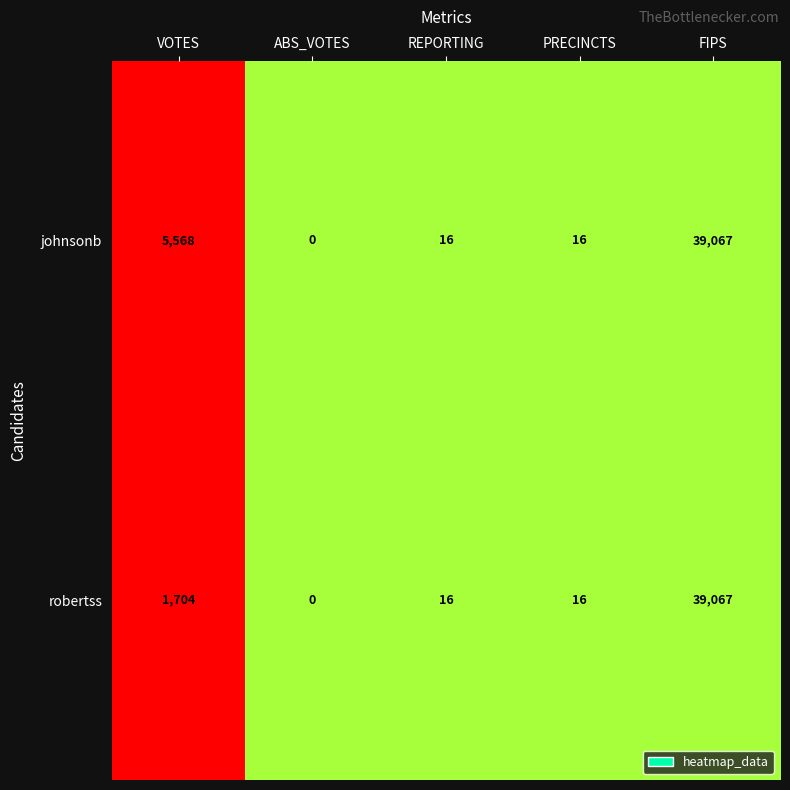

Reading left to right, list all the values displayed in this chart.

johnsonb: VOTES=5568	ABS_VOTES=0	REPORTING=16	PRECINCTS=16	FIPS=39067
robertss: VOTES=1704	ABS_VOTES=0	REPORTING=16	PRECINCTS=16	FIPS=39067